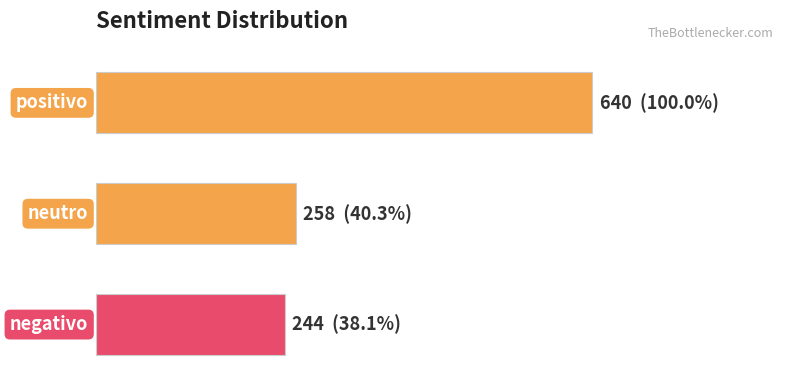

How many series are shown in this chart?

1